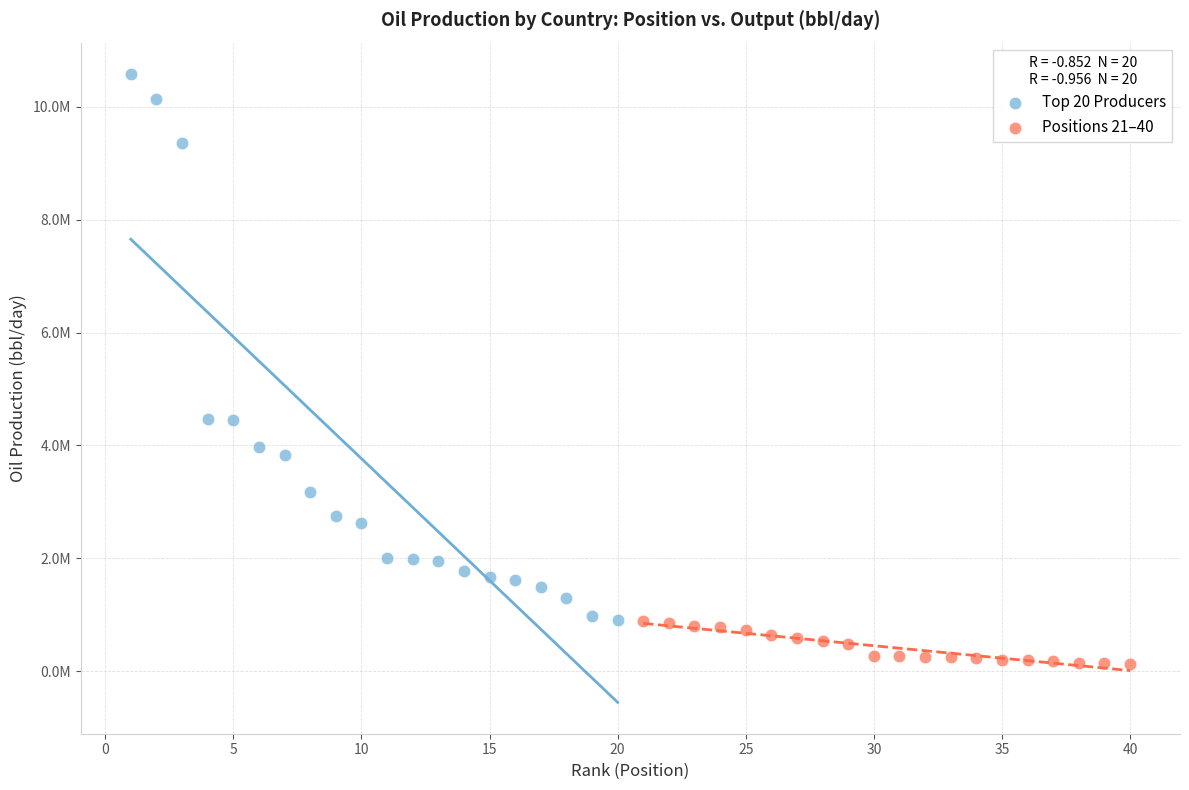

Which series reaches the minimum Y coordinate?

Positions 21–40